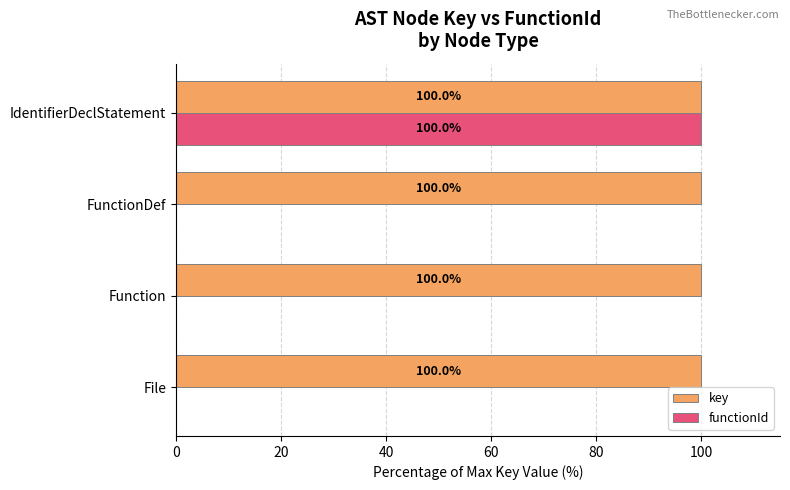

Which series has the largest total across all categories?

key